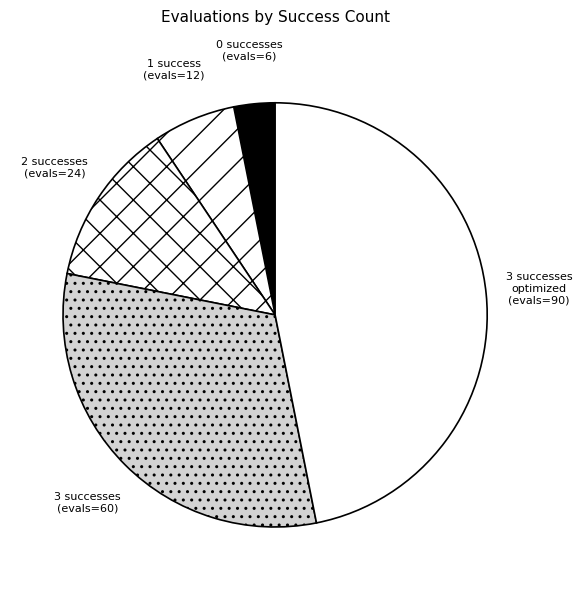

The 3 successes (evals=60) slice represents 39% of the pie. True or false?

False